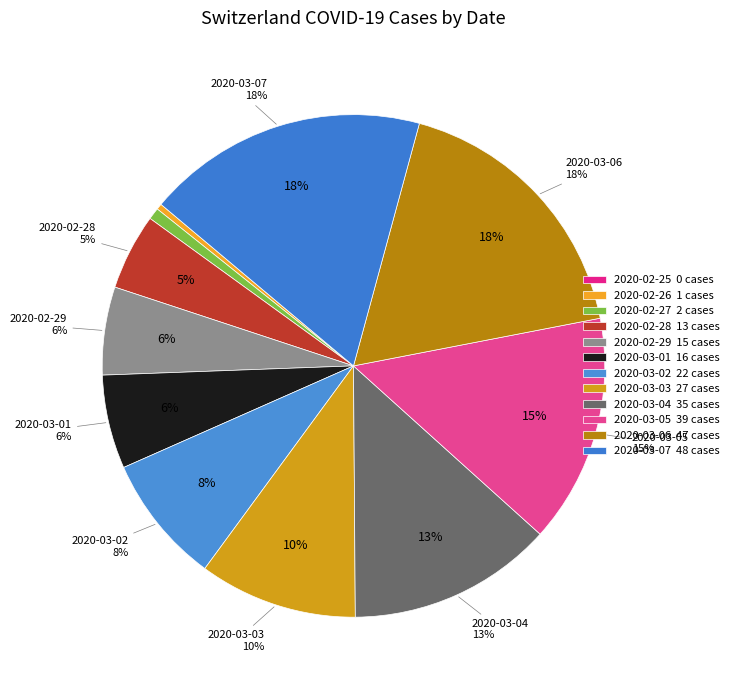

Which category has the smallest portion of the pie?

2020-02-25